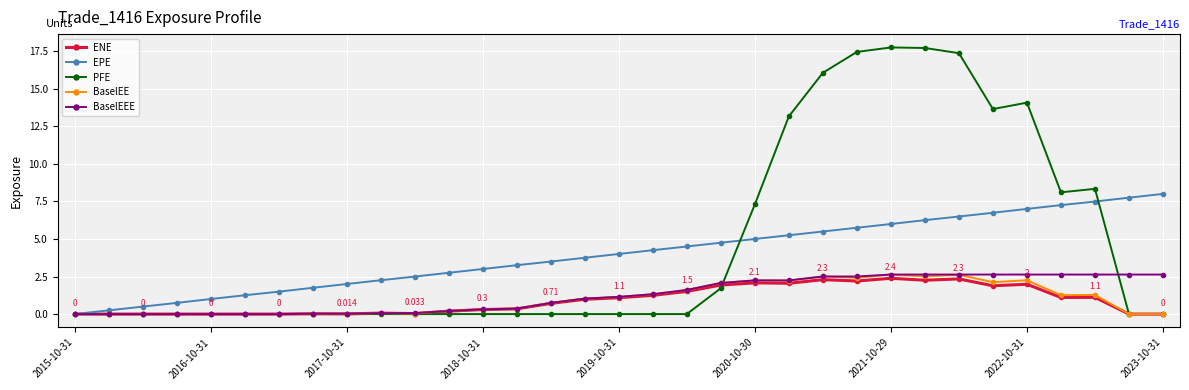

How many values in the EPE series are below 4?

16